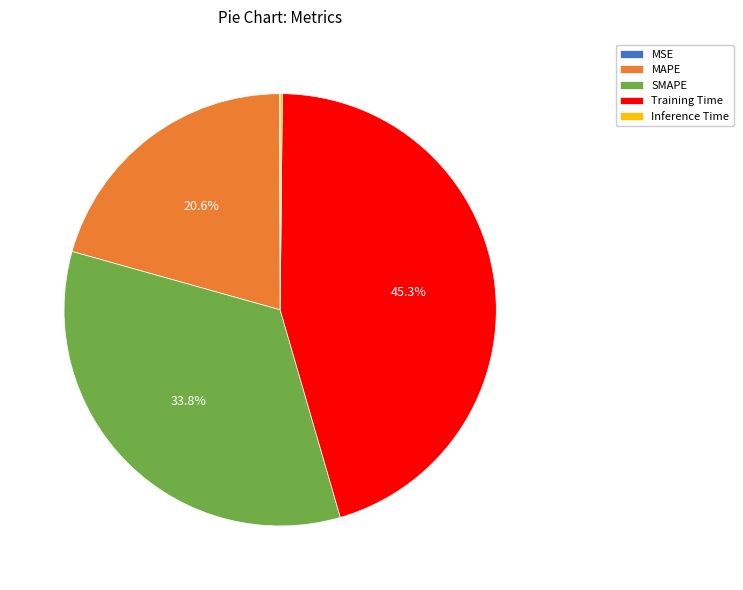

Does any single category account for the majority?

No